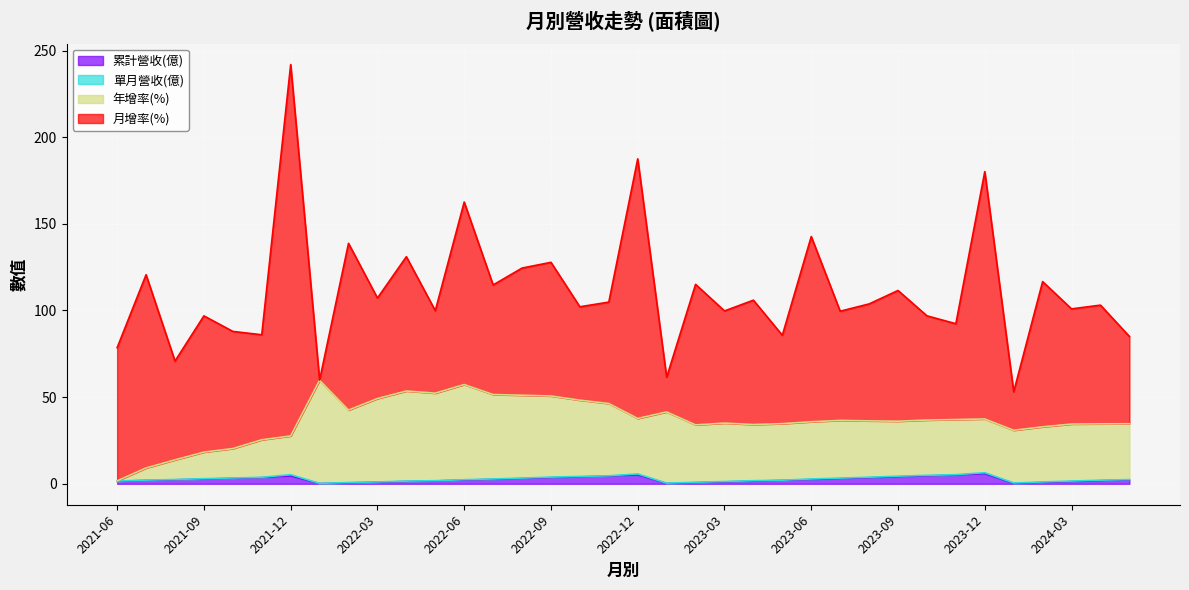

In 累計營收(億), how many points are higher than both neighbors (excluding endpoints)?

3